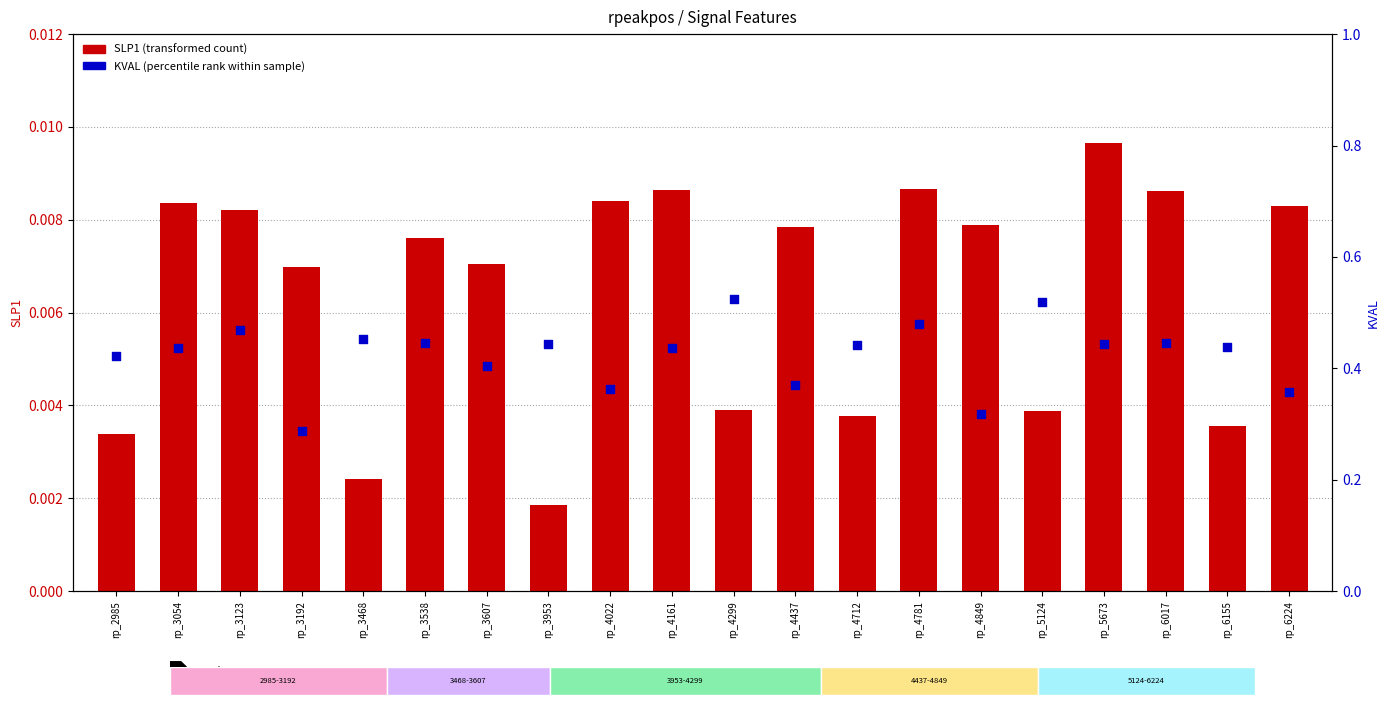

Which series has the largest total across all categories?

KVAL (percentile rank)